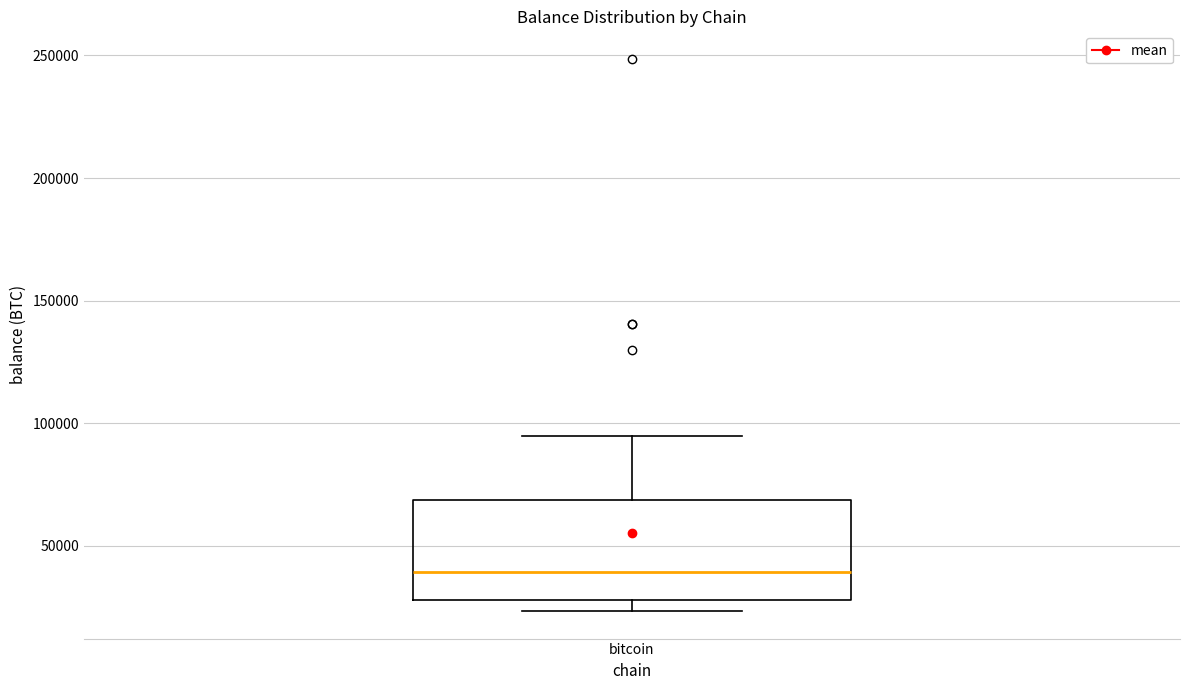

Transcribe this box plot: give where the median line is, the range the box spans, and where the two whiskers end, as read against the y-axis. The values are not printed on the chart, so give them approximately, as read against the axis.

median 40000, box 30000 to 70000, whiskers 25000 to 95000